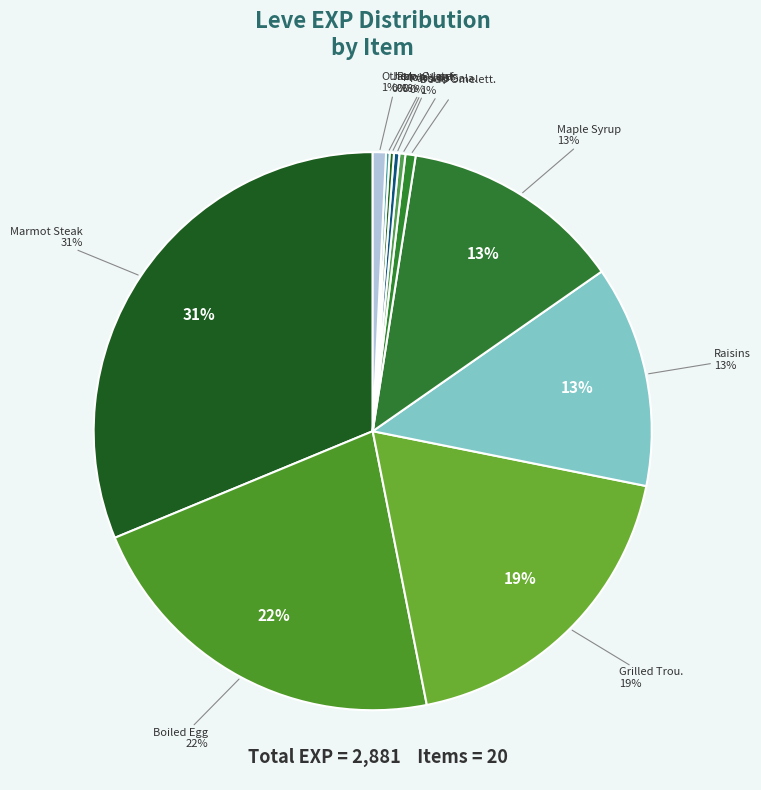

To the nearest percent, what is the average slice percentage?

5%